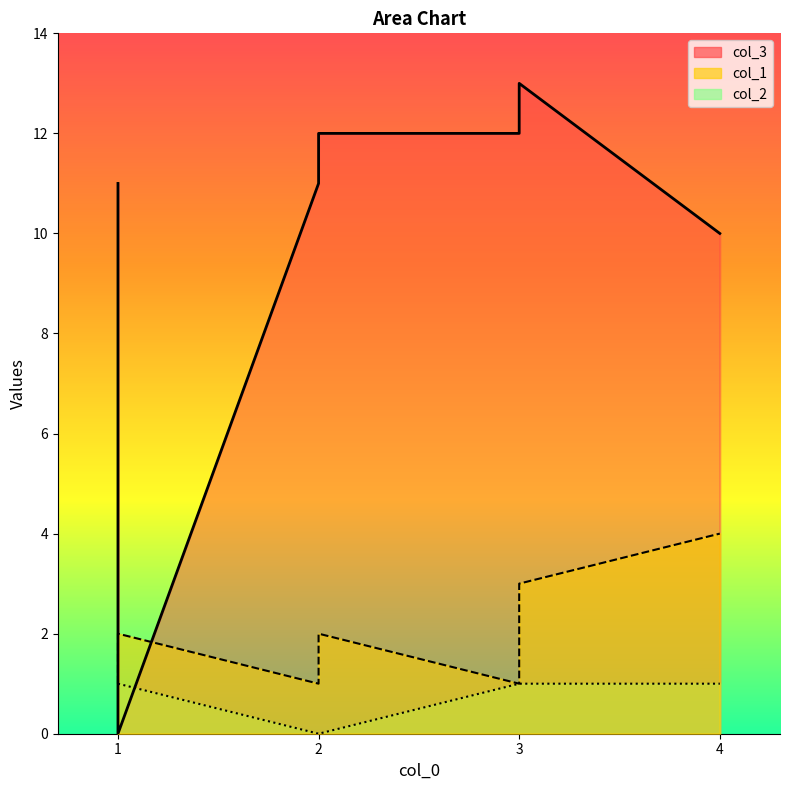

Reading right to left, transcribe all the data shown in this chart.

col_3: 4=10	3=13	3=12	3=12	2=12	2=11	1=0	1=11
col_1: 4=4	3=3	3=2	3=1	2=2	2=1	1=2	1=1
col_2: 4=1	3=1	3=1	3=1	2=0	2=0	1=1	1=1